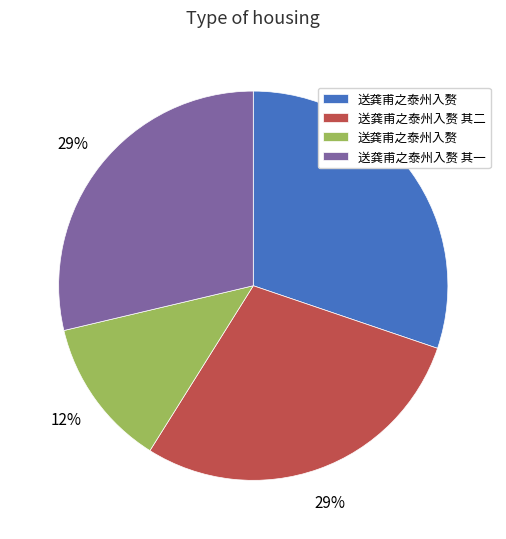

Count the number of slices in the pie.

4